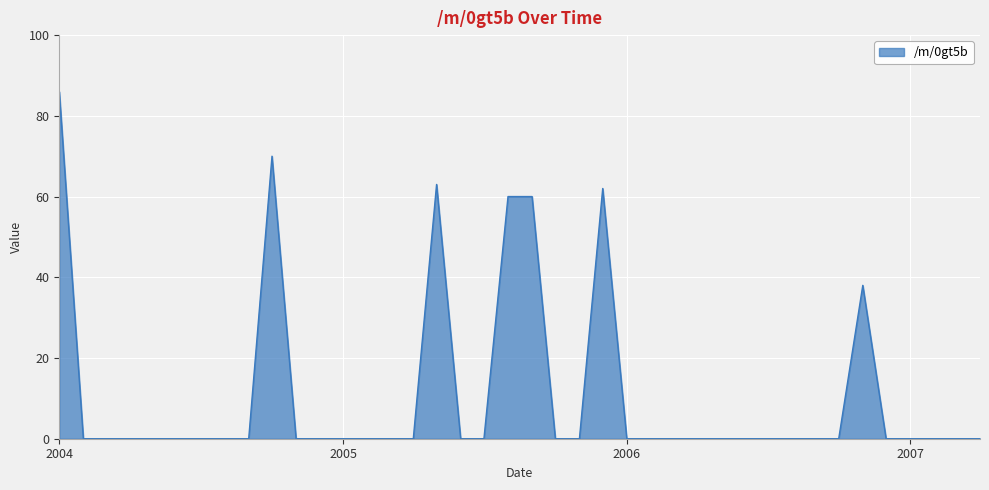

What is the difference between the maximum and minimum values?

86